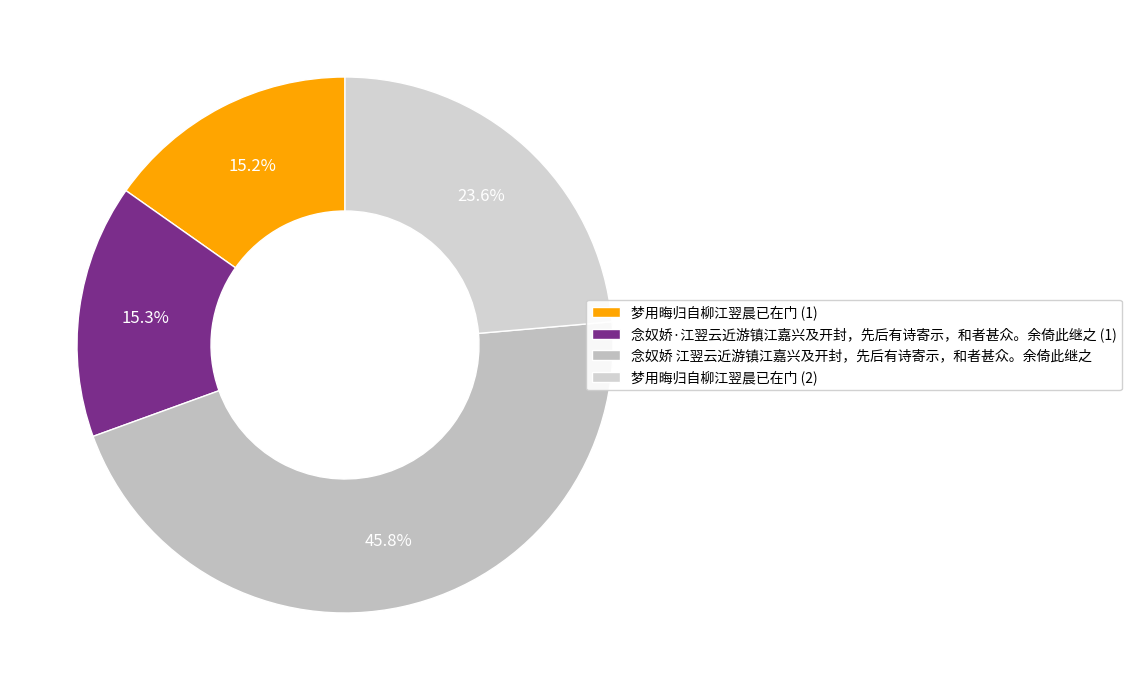

Which category has the biggest portion of the pie?

念奴娇 江翌云近游镇江嘉兴及开封，先后有诗寄示，和者甚众。余倚此继之